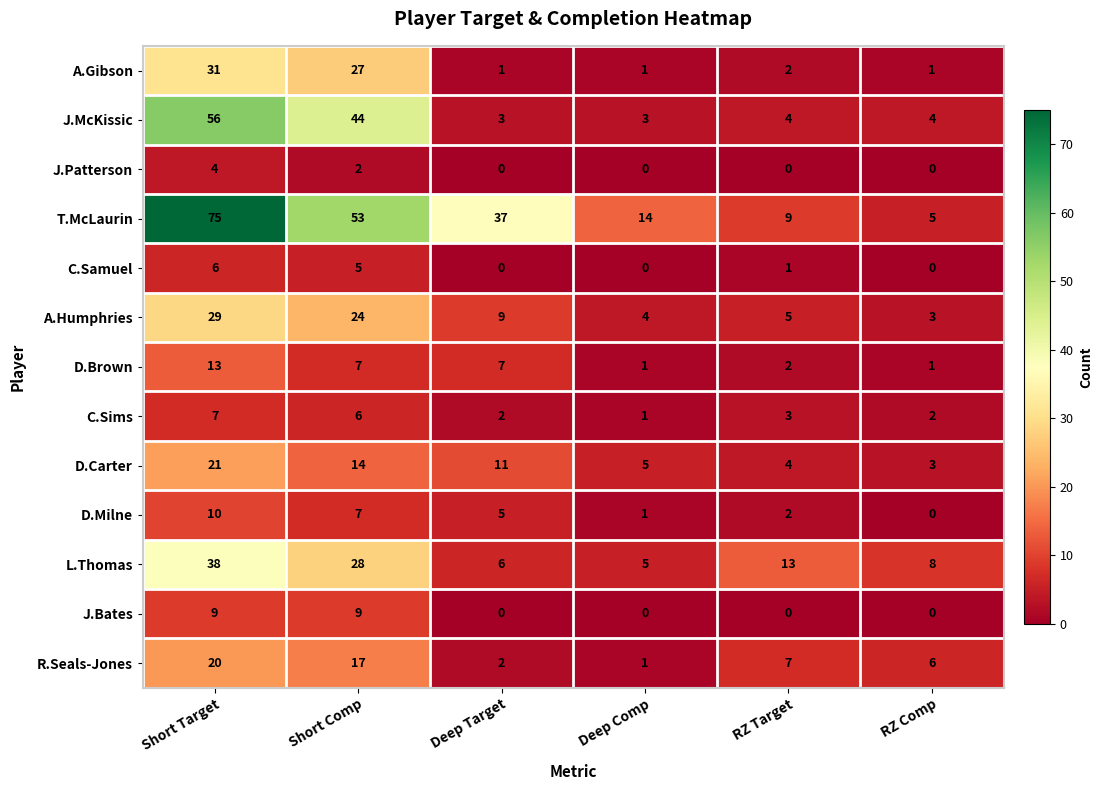

What is the difference between the highest and lowest values at Short Comp?

51